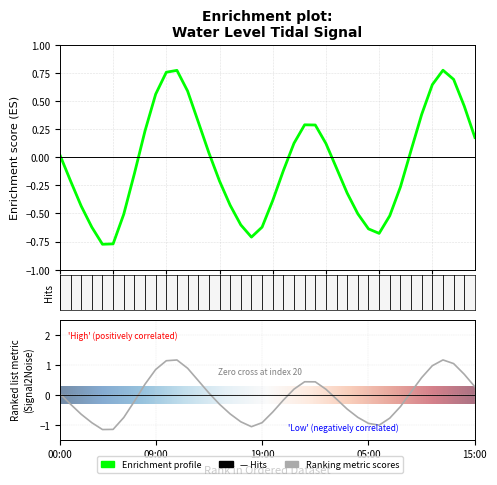

The value at 2025-04-21 07:00 is -0.1. True or false?

False